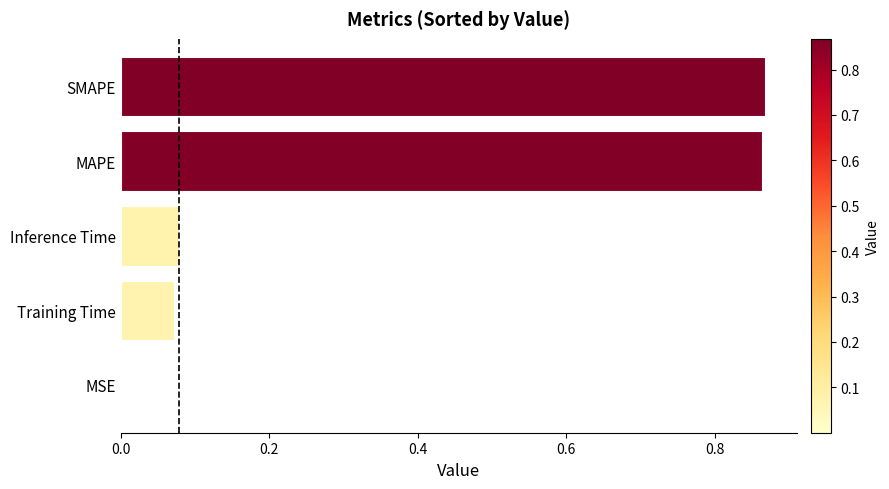

True or false: the data shows 0.0 at MSE.

True